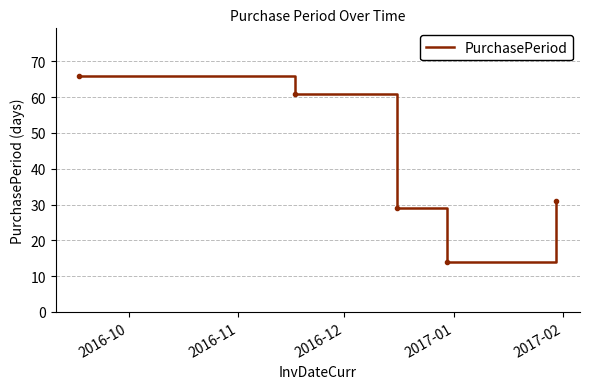

True or false: there are more than 2 points higher than both neighbors.

False